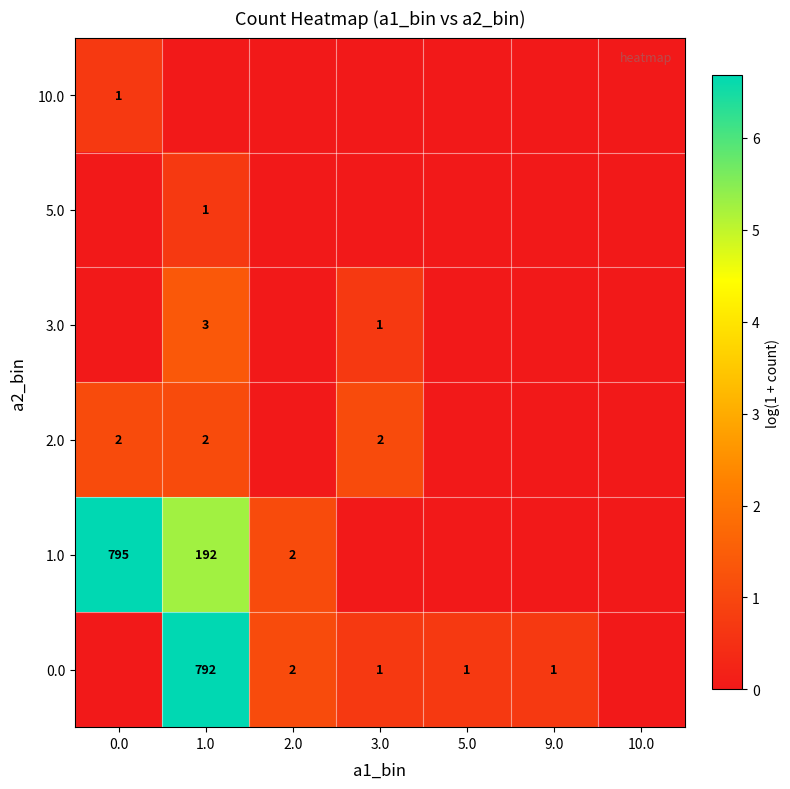

The 10.0 series shows 2 at 0.0. True or false?

False